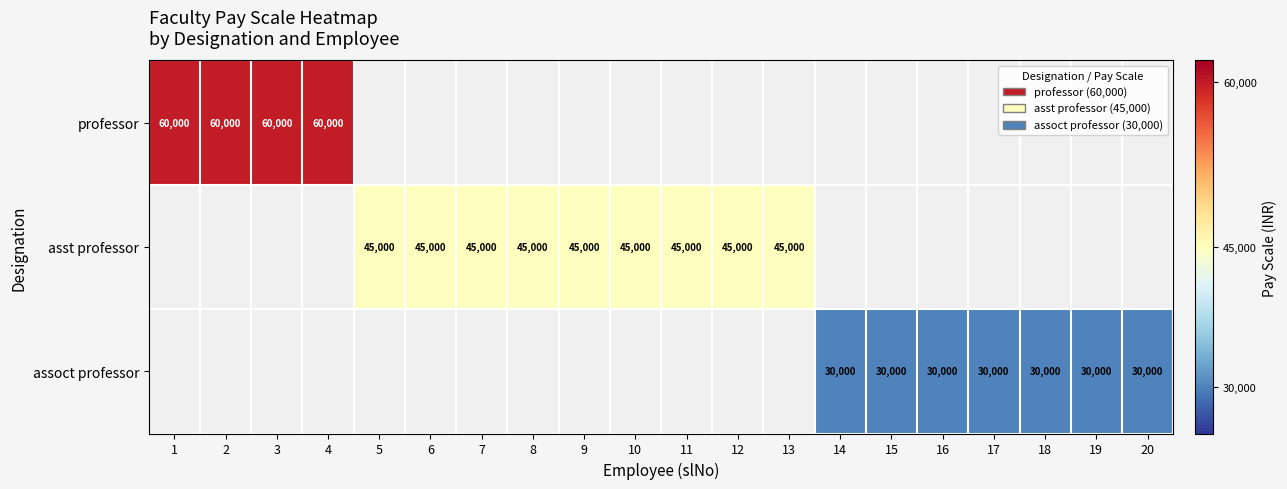

The assoct professor series shows 47065 at 14. True or false?

False